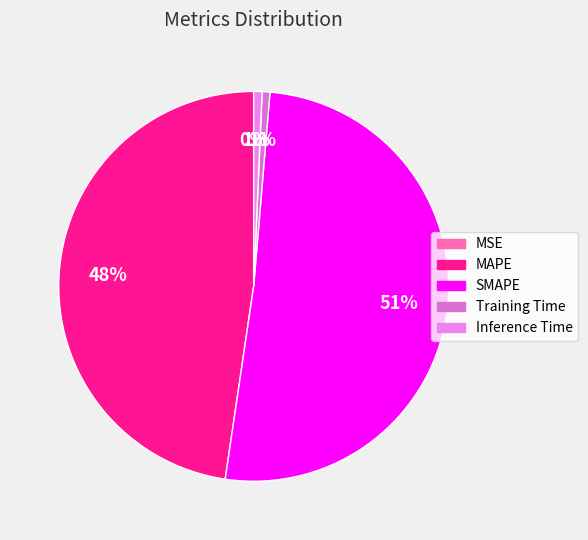

What percentage is the Inference Time slice, to the nearest percent?

1%